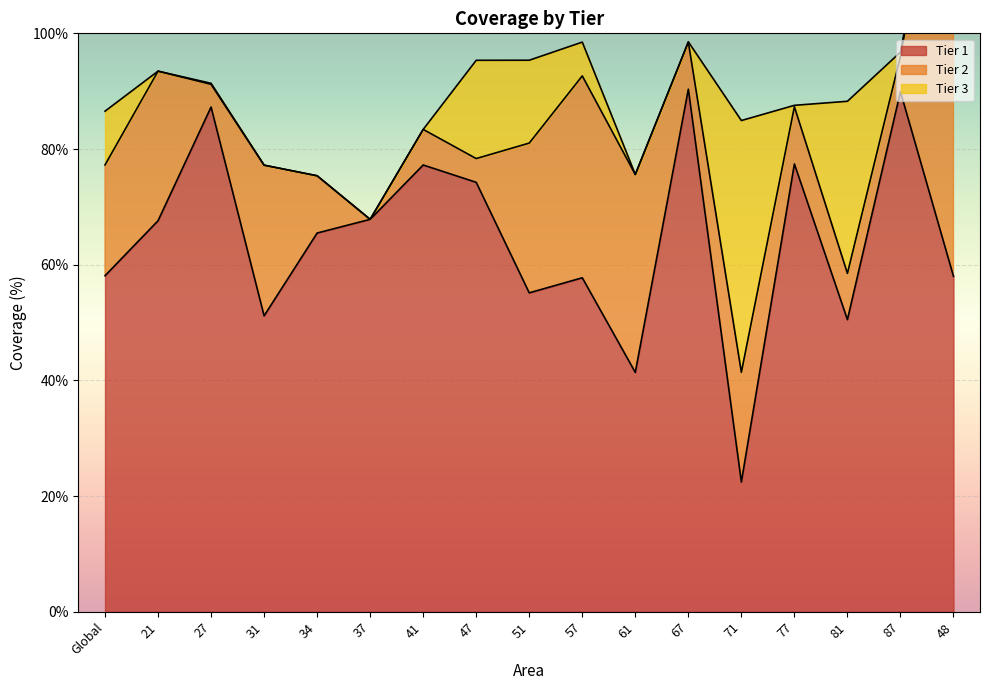

Count the number of data series in this chart.

3